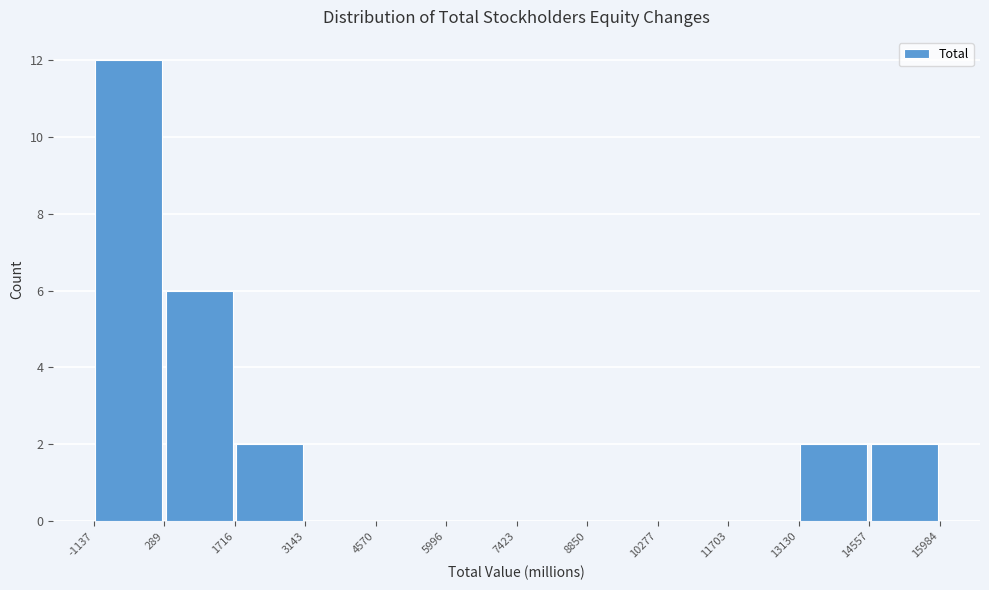

Which range on the x-axis has the tallest bar?

-1137 to 289